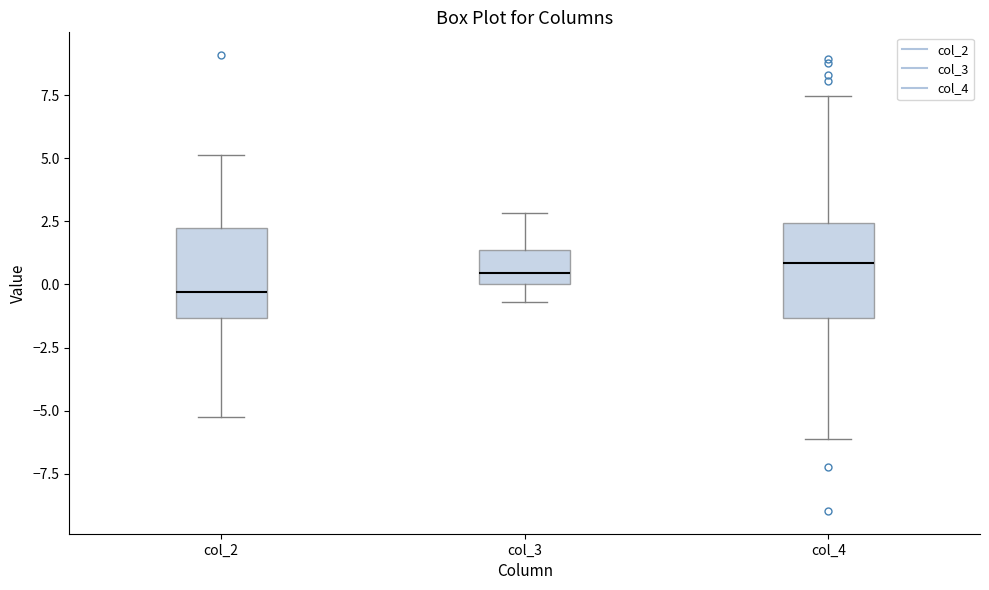

Reading left to right, read every box against the y-axis: the position of its median line, the range the box covers, and the ends of its whiskers. The values are not printed on the chart, so give them approximately, as read against the axis.

col_2: median -0.5, box -1.5 to 2.0, whiskers -5.0 to 5.0
col_3: median 0.5, box 0.0 to 1.5, whiskers -0.5 to 3.0
col_4: median 1.0, box -1.5 to 2.5, whiskers -6.0 to 7.5